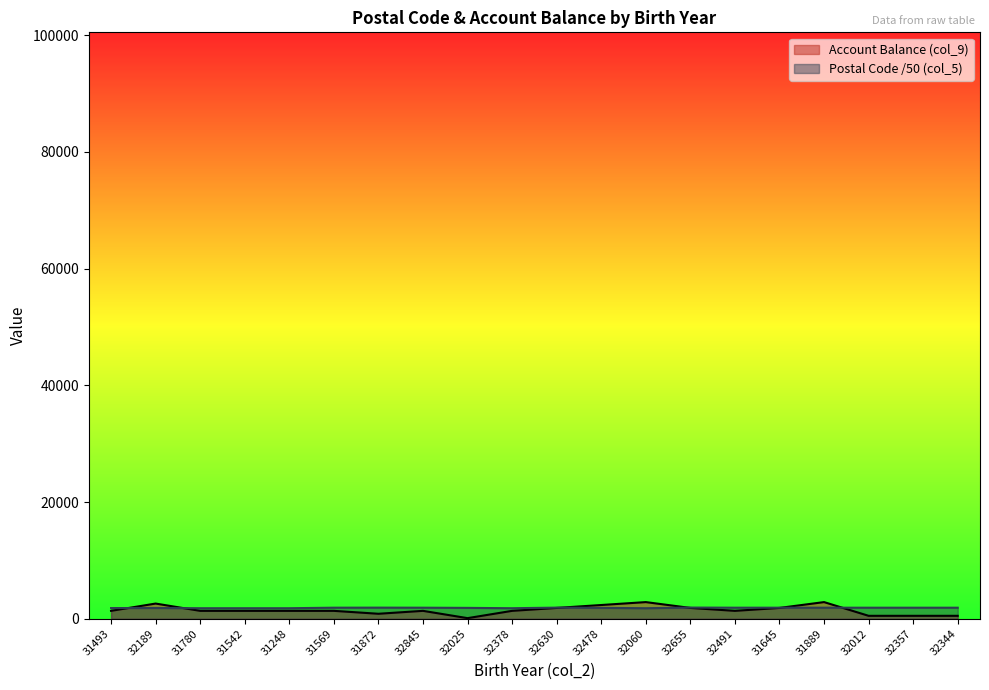

Which series changed the most between 31493 and 32060?

Account Balance (col_9)